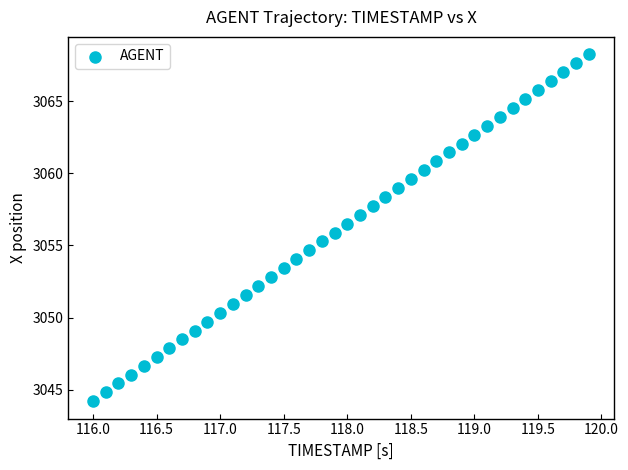

What is the range of X values (max minus min)?

3.9